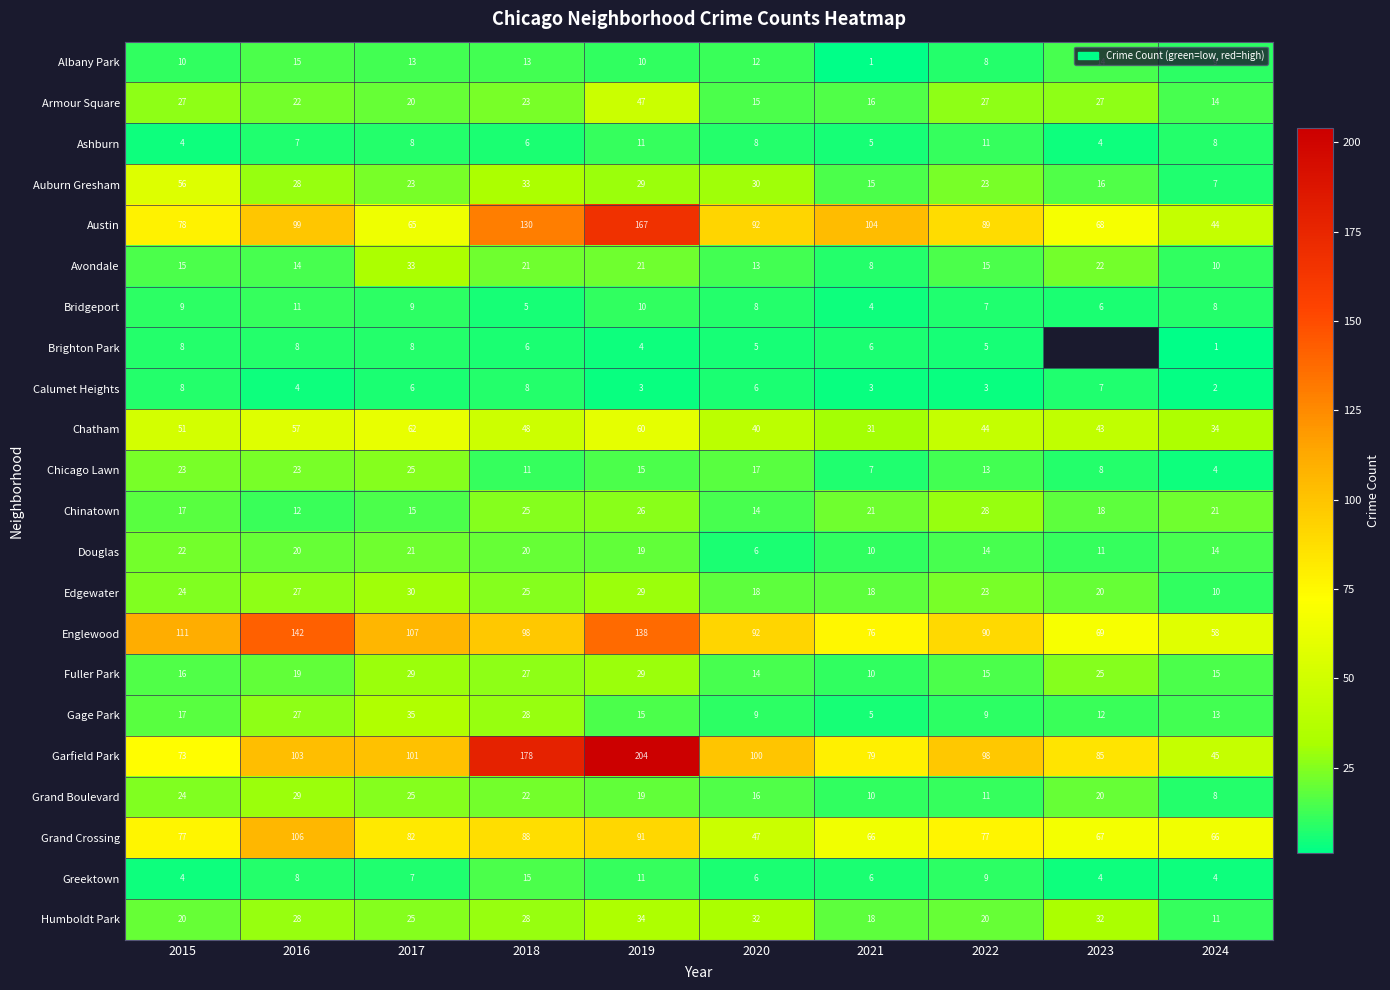

What is the difference between the Humboldt Park values at 2024 and 2020?

21